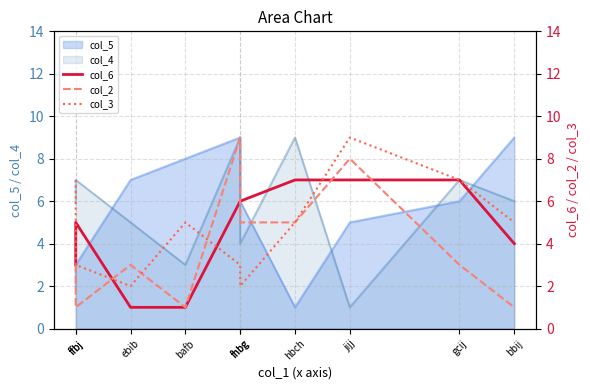

Reading left to right, extract all data points from this chart.

col_6: ffbj=3	ffbj=5	ebib=1	bafb=1	fhbg=6	fhbg=6	hbch=7	jijj=7	gcij=7	bbij=4
col_2: ffbj=3	ffbj=1	ebib=3	bafb=1	fhbg=9	fhbg=5	hbch=5	jijj=8	gcij=3	bbij=1
col_3: ffbj=7	ffbj=3	ebib=2	bafb=5	fhbg=3	fhbg=2	hbch=5	jijj=9	gcij=7	bbij=5